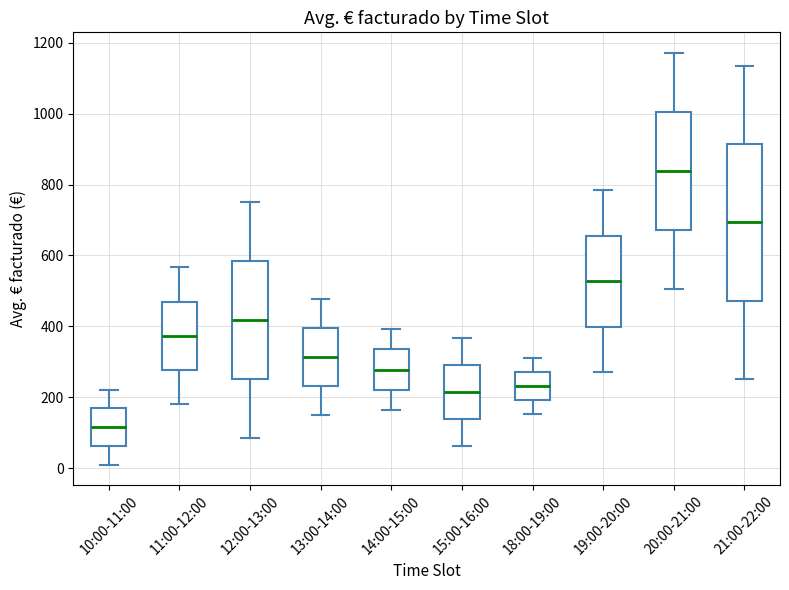

Which box is the tallest, from its lower edge to its upper edge?

21:00-22:00